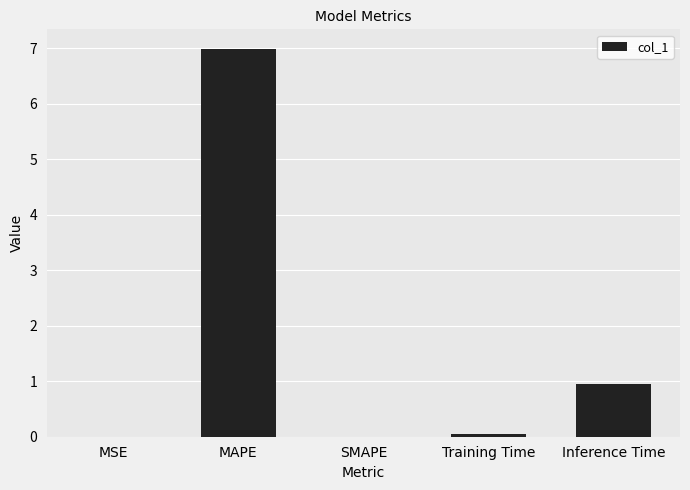

What is the maximum value shown in the chart?

7.0